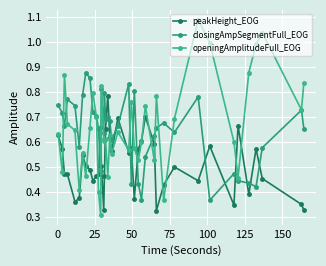

How many intersections are there between openingAmplitudeFull_EOG and closingAmpSegmentFull_EOG?

13